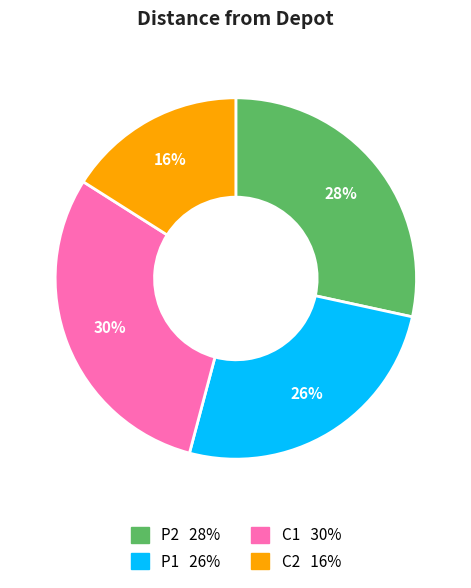

Is there any slice that represents more than half of the pie?

No